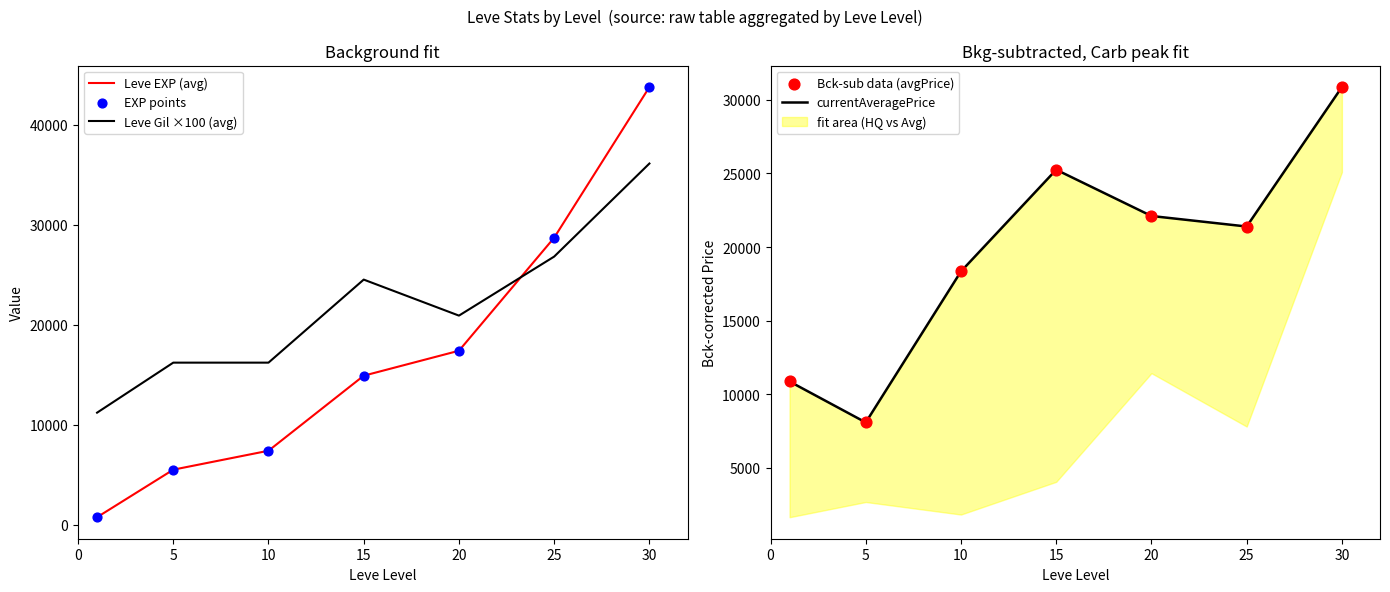

At how many categories does at least one series exceed 32612?

1